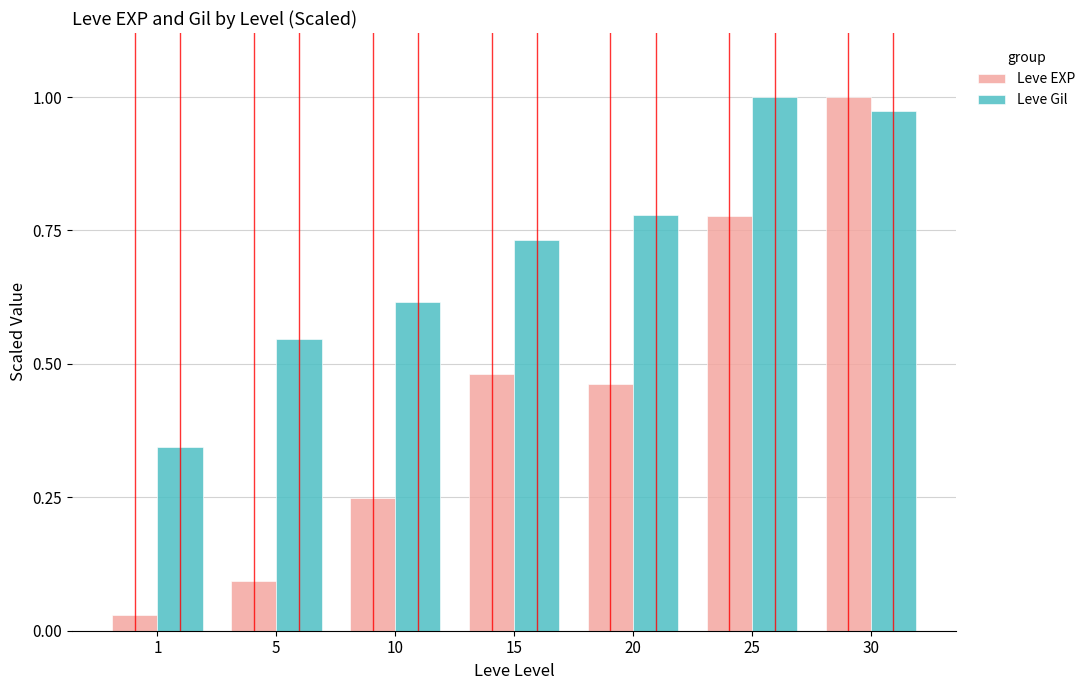

Which series has the largest range (max minus min)?

Leve EXP